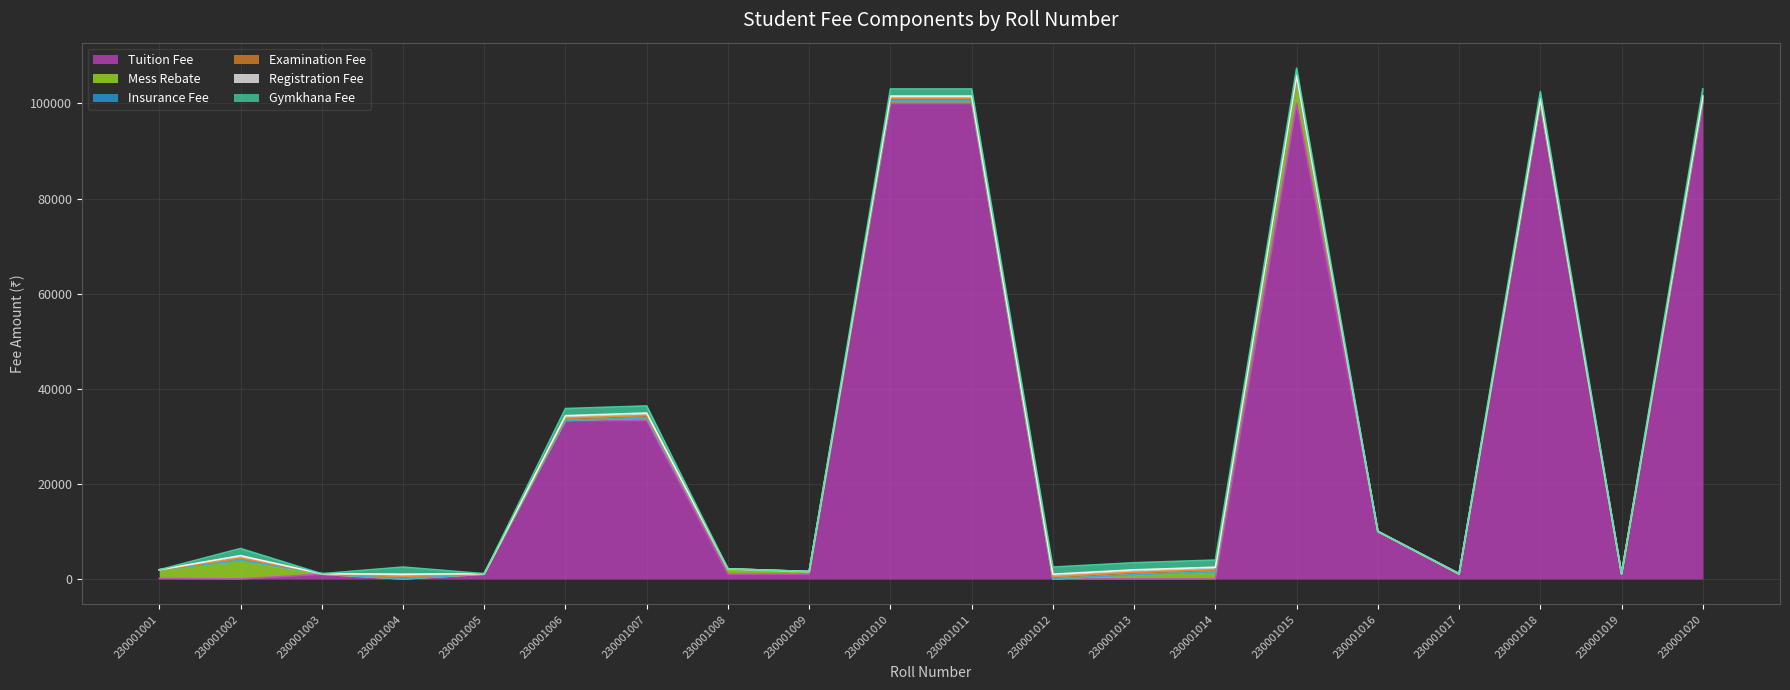

List the series in order of their peak value, highest first.

Tuition Fee, Mess Rebate, Gymkhana Fee, Examination Fee, Registration Fee, Insurance Fee